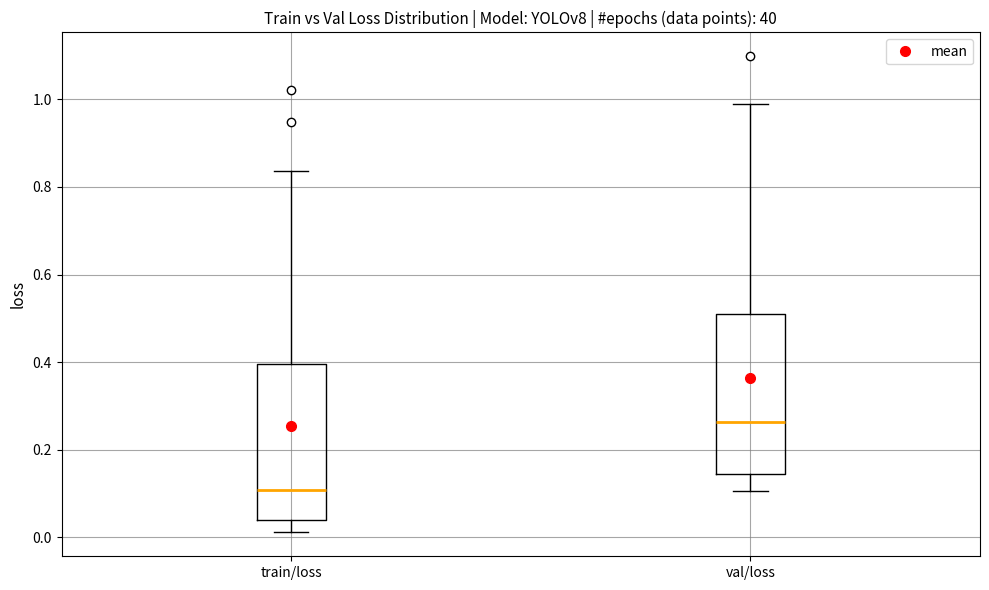

Where does the median line of the box for val/loss sit on the y-axis? The values are not printed on the chart, so give them approximately, as read against the axis.

0.26